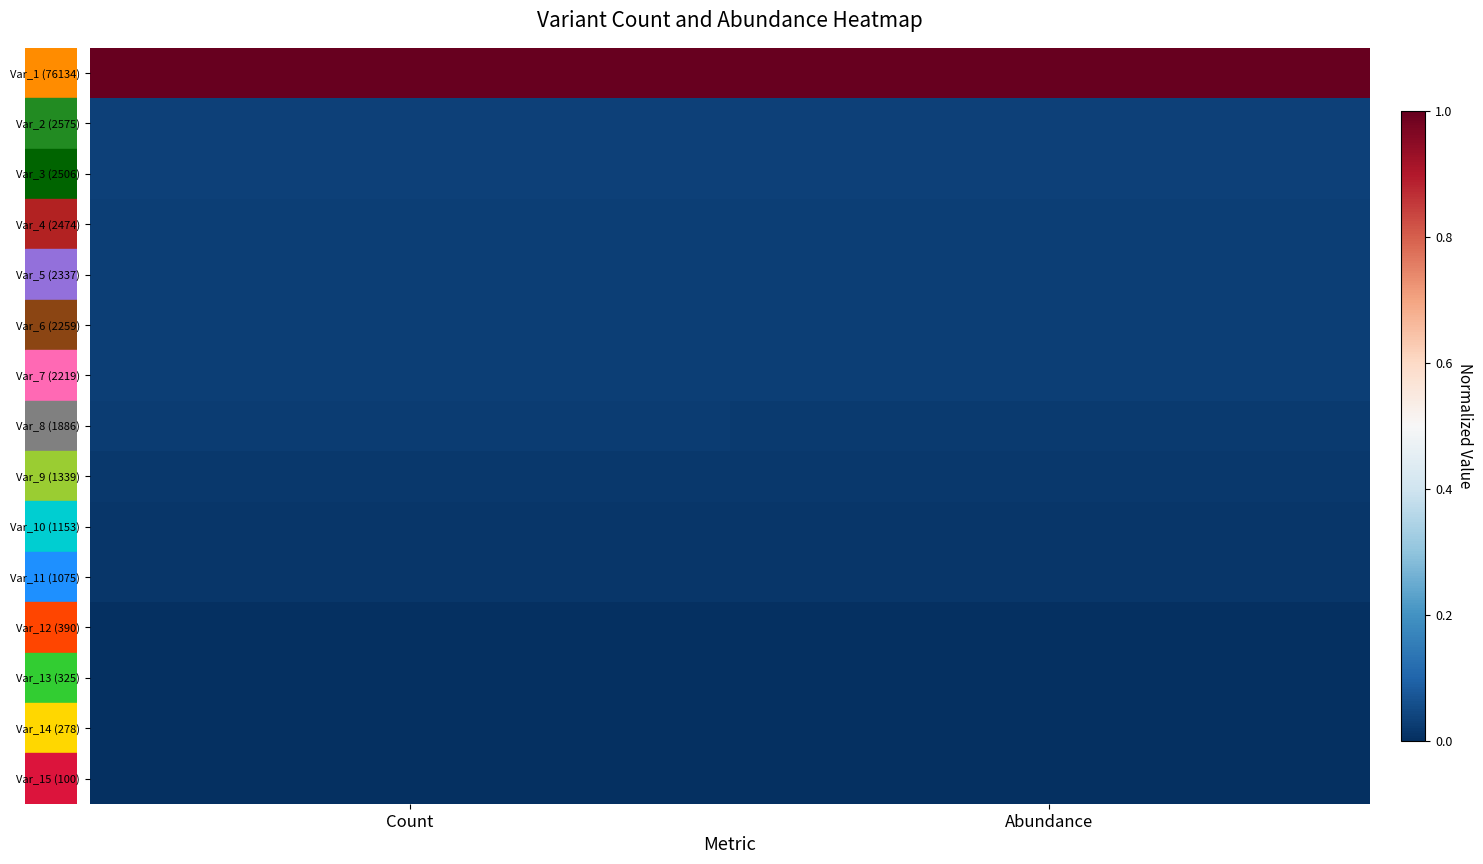

List the series in order of their peak value, lowest first.

Var_15 (100), Var_14 (278), Var_13 (325), Var_12 (390), Var_11 (1075), Var_10 (1153), Var_9 (1339), Var_8 (1886), Var_7 (2219), Var_6 (2259), Var_5 (2337), Var_4 (2474), Var_3 (2506), Var_2 (2575), Var_1 (76134)